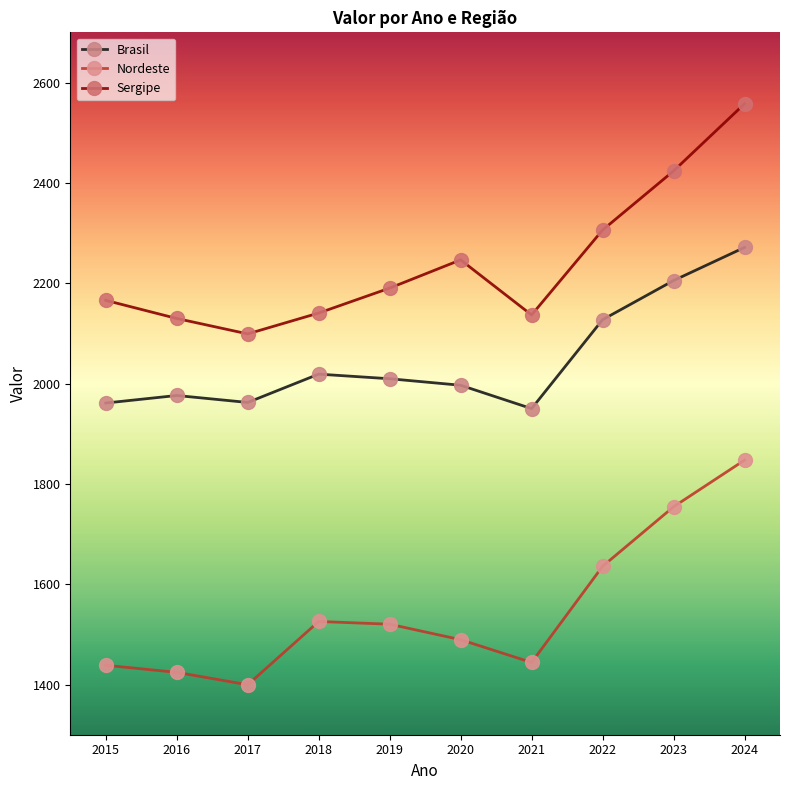

Which series has the largest total across all categories?

Sergipe